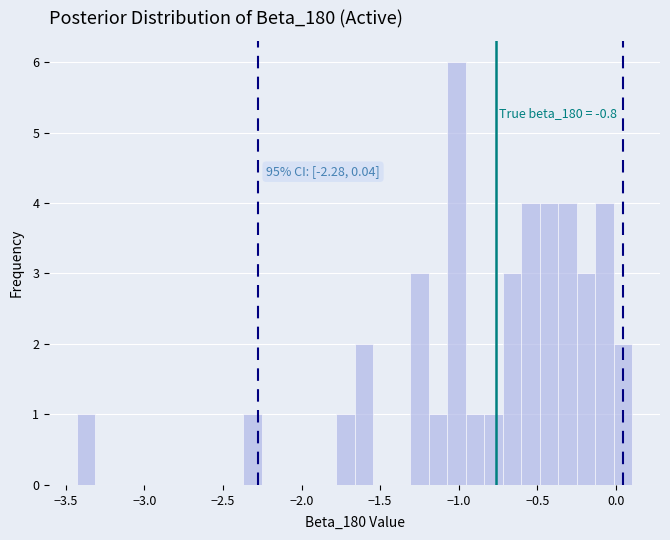

Around what value on the x-axis is the tallest bar? Give the approximate position of its centre, as read against the axis.

-1.00